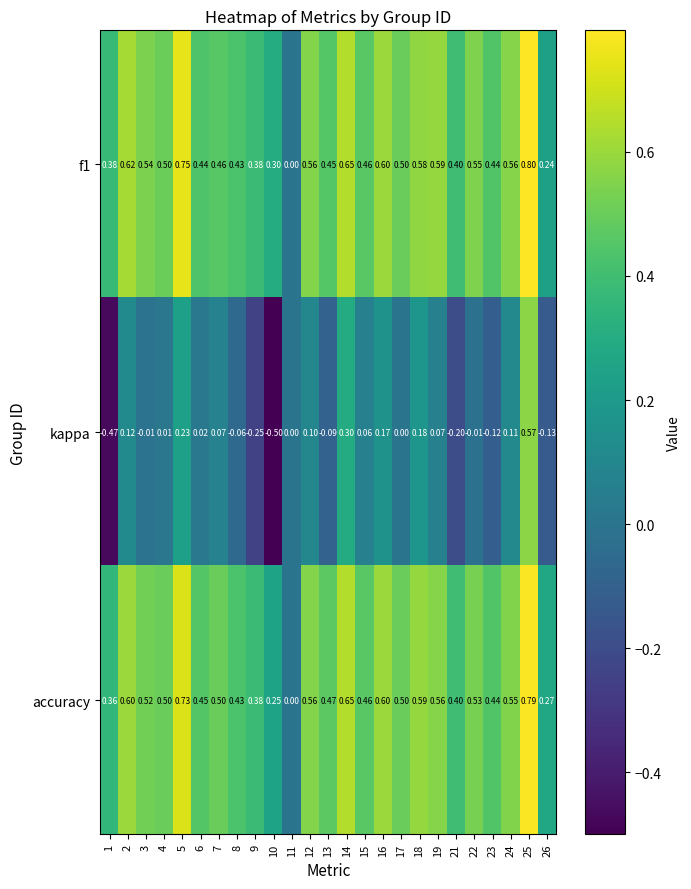

How many data points in kappa are less than 0?

10